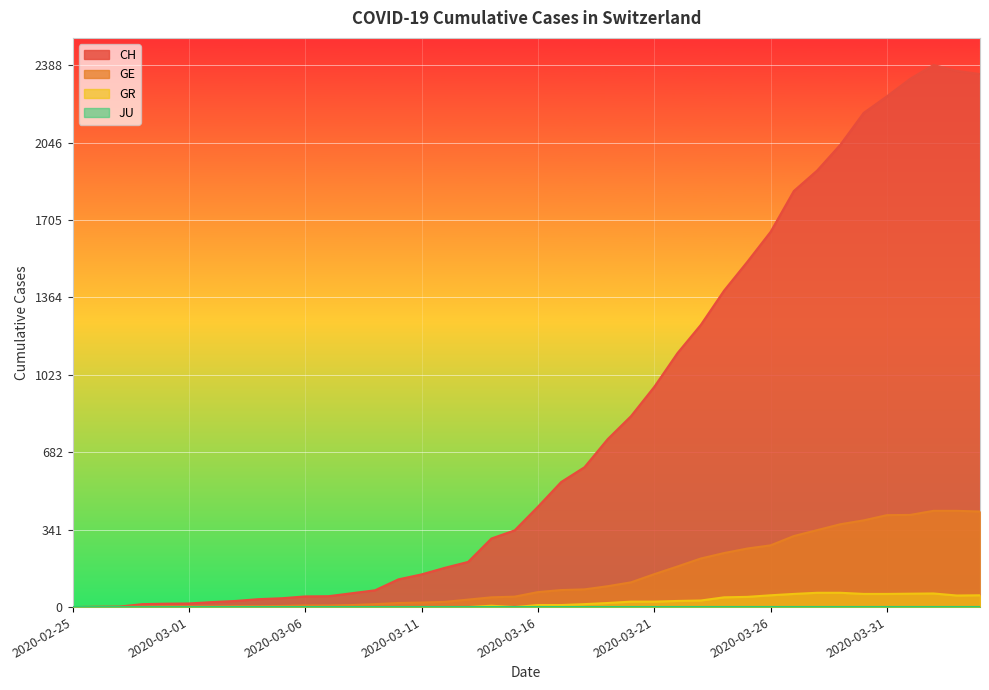

Which series changed the most between 2020-03-13 and 2020-03-19?

CH